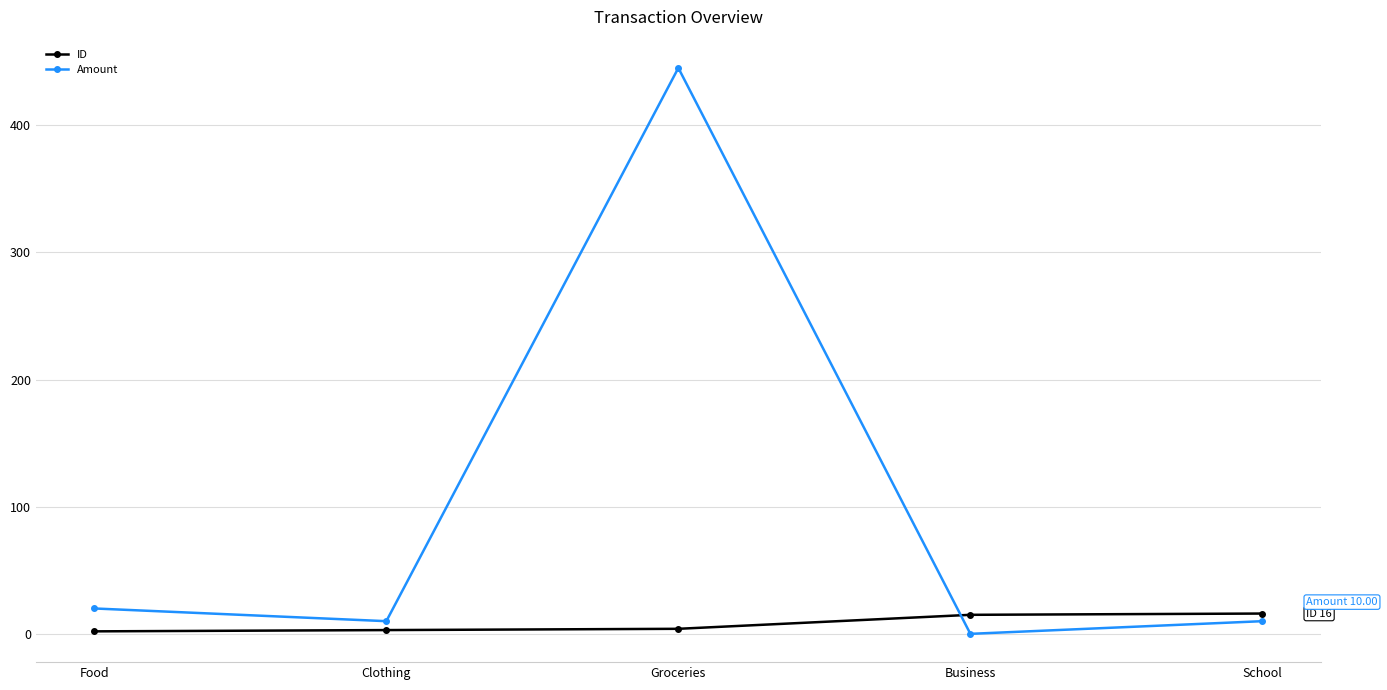

How many interior local peaks does the Amount series have?

1